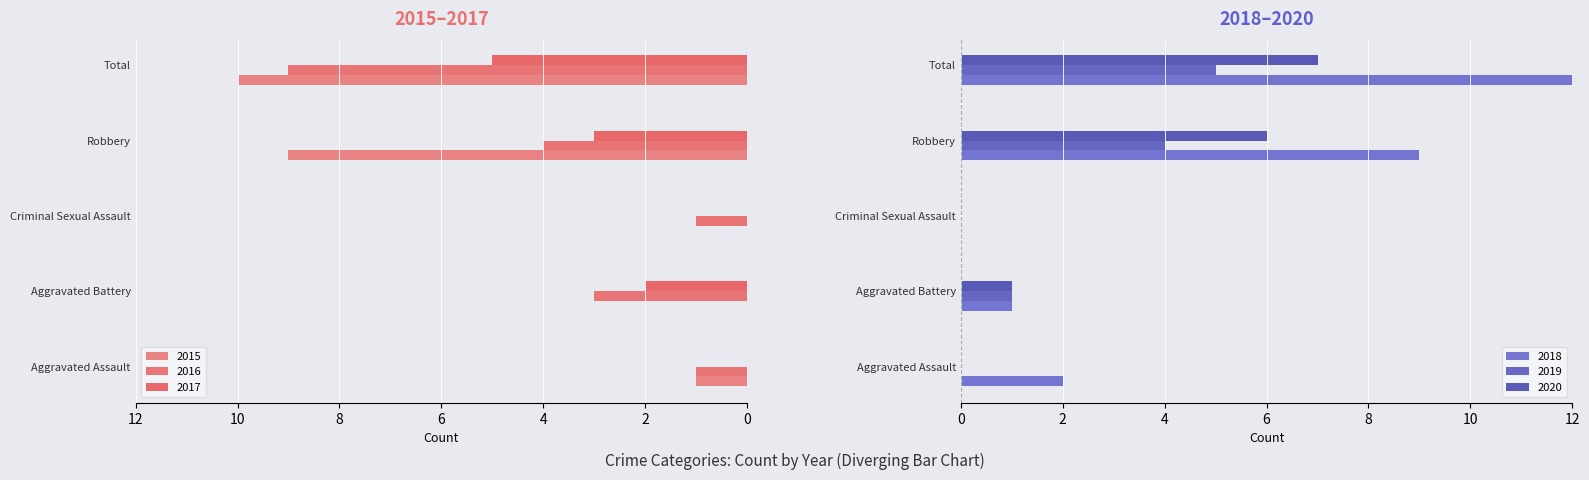

What is the difference between the maximum and second lowest values in the 2018 series?

11